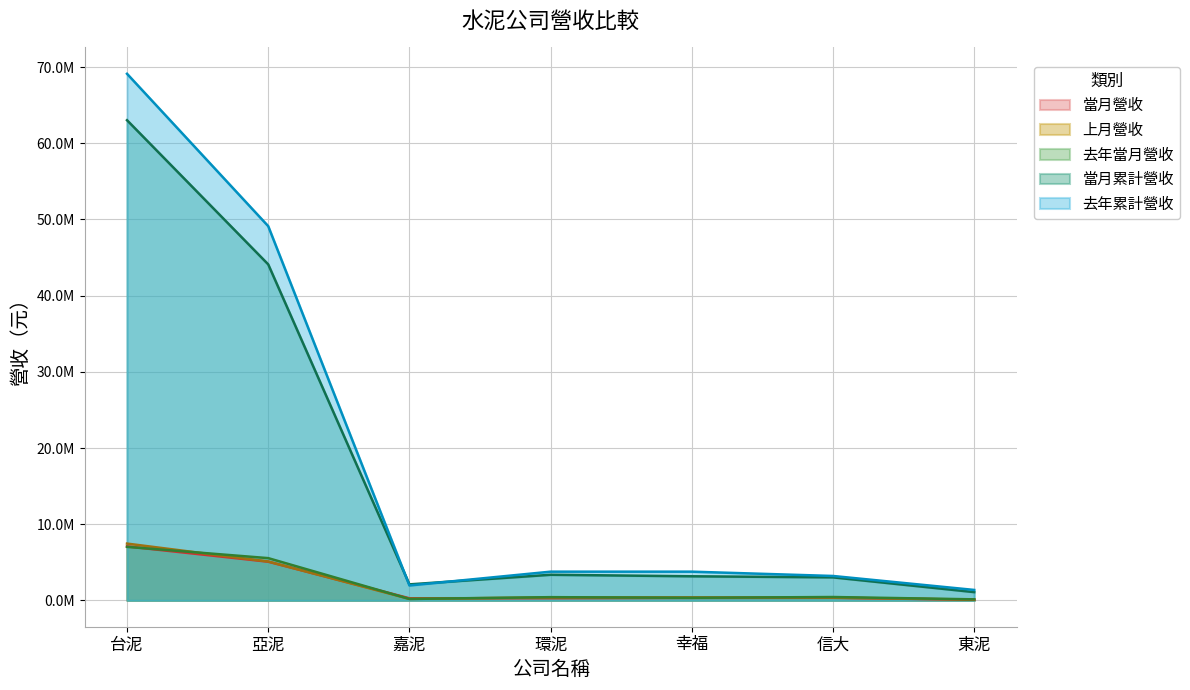

List the series in order of their peak value, lowest first.

去年當月營收, 當月營收, 上月營收, 當月累計營收, 去年累計營收